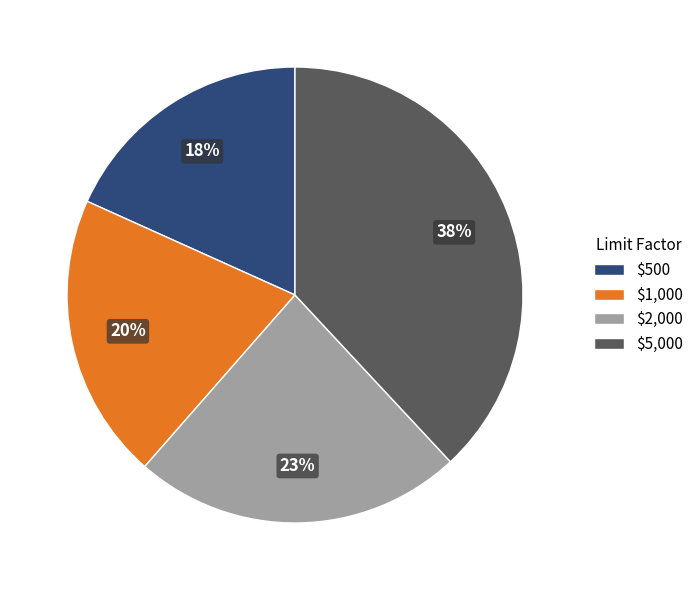

How many slices are in this pie chart?

4